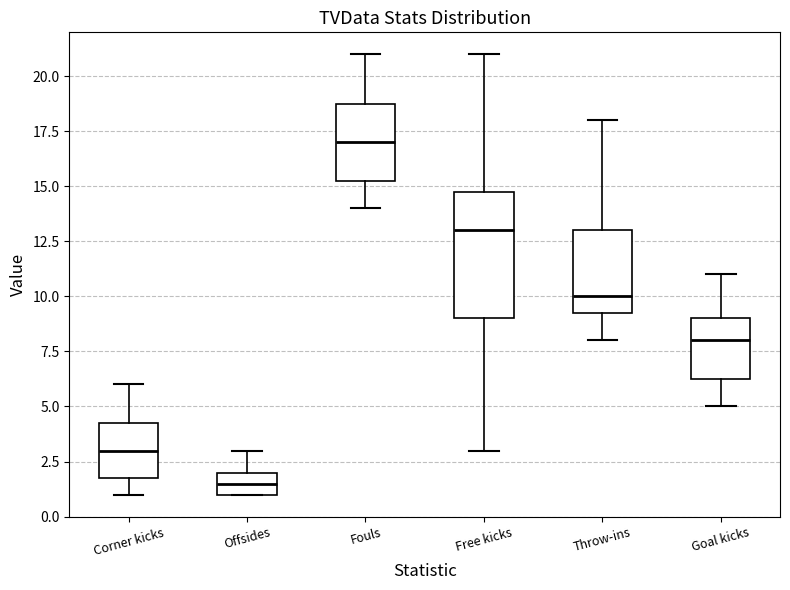

Reading left to right, transcribe this box plot: for each box, give where its median line is, the range the box spans, and where its two whiskers end, as read against the y-axis. The values are not printed on the chart, so give them approximately, as read against the axis.

Corner kicks: median 3.0, box 2.0 to 4.5, whiskers 1.0 to 6.0
Offsides: median 1.5, box 1.0 to 2.0, whiskers 1.0 to 3.0
Fouls: median 17.0, box 15.5 to 19.0, whiskers 14.0 to 21.0
Free kicks: median 13.0, box 9.0 to 15.0, whiskers 3.0 to 21.0
Throw-ins: median 10.0, box 9.5 to 13.0, whiskers 8.0 to 18.0
Goal kicks: median 8.0, box 6.5 to 9.0, whiskers 5.0 to 11.0